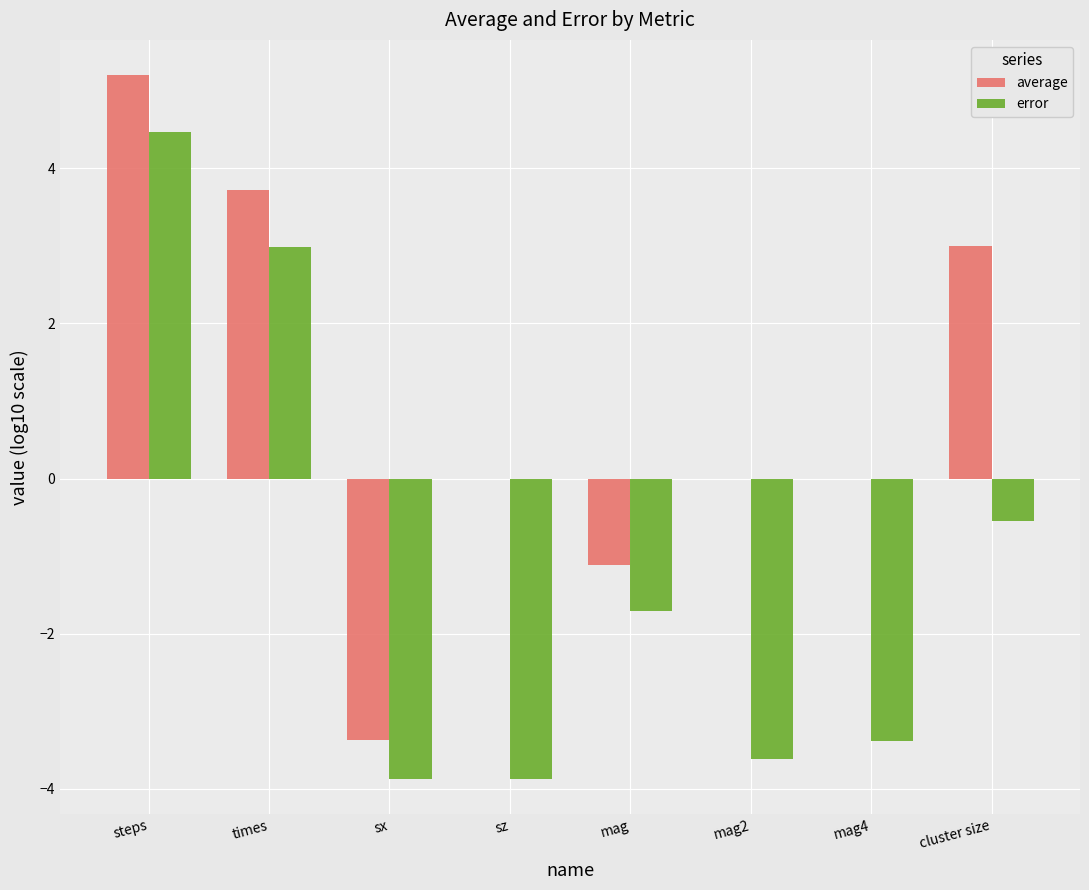

Between times and mag2, which series saw the biggest shift?

error